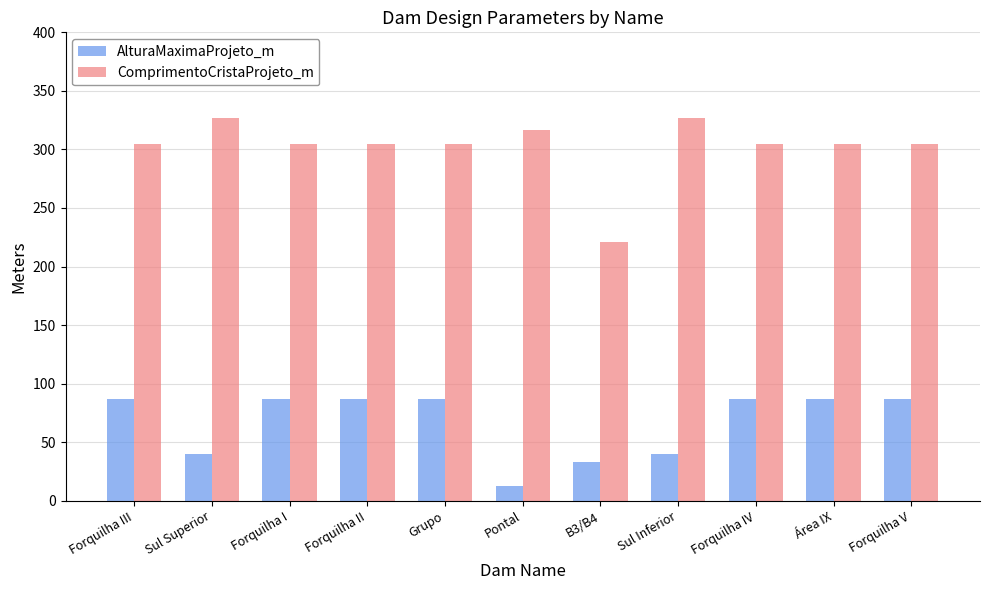

Reading left to right, list all the values displayed in this chart.

AlturaMaximaProjeto_m: 87.0	40.0	87.0	87.0	87.0	12.4	33.0	40.0	87.0	87.0	87.0
ComprimentoCristaProjeto_m: 305.0	327.0	305.0	305.0	305.0	316.3	221.0	327.0	305.0	305.0	305.0